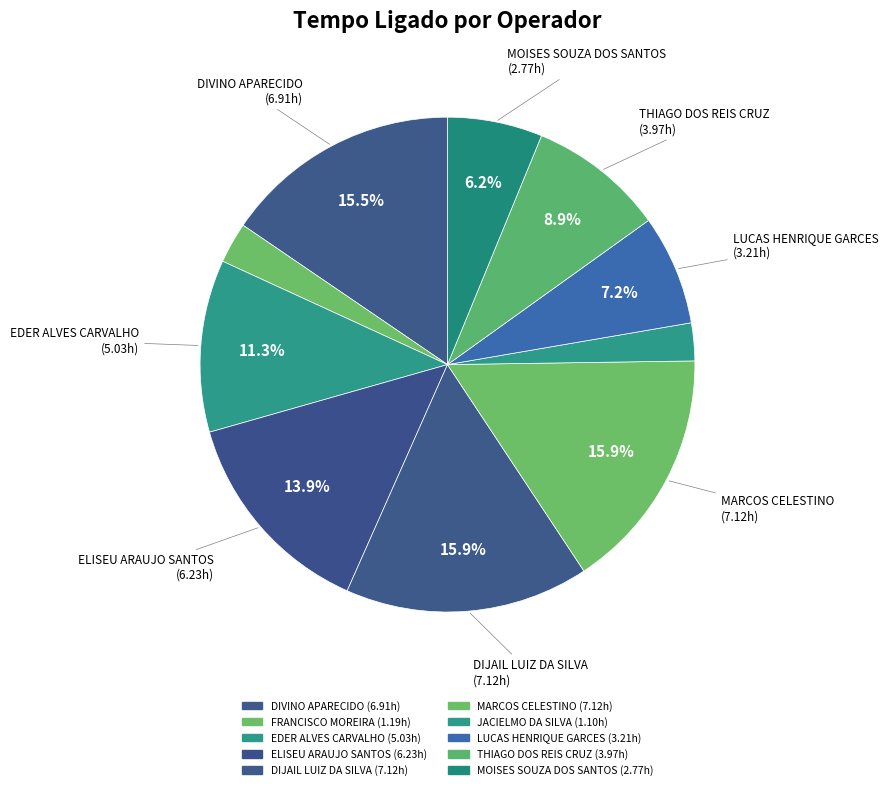

The EDER ALVES CARVALHO slice represents 11% of the pie. True or false?

True